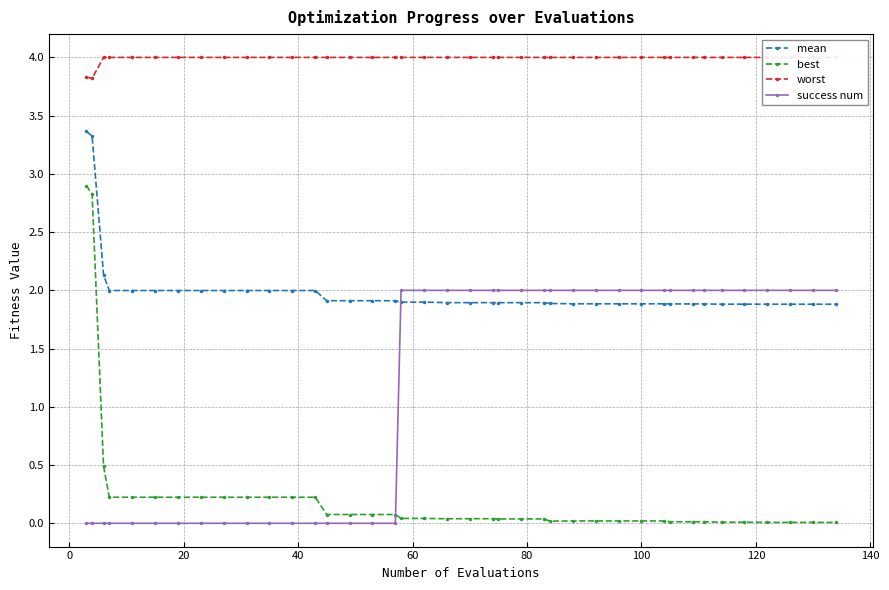

What is the sum of all best values?

9.3